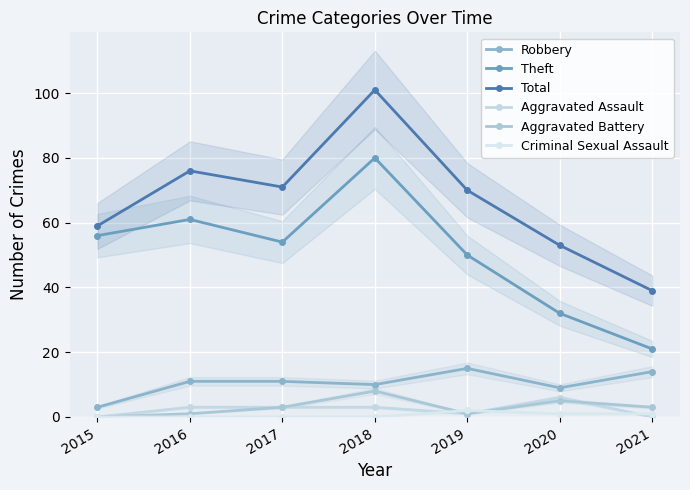

Reading right to left, what are all the values shown in this chart?

Robbery: 2021=14	2020=9	2019=15	2018=10	2017=11	2016=11	2015=3
Theft: 2021=21	2020=32	2019=50	2018=80	2017=54	2016=61	2015=56
Total: 2021=39	2020=53	2019=70	2018=101	2017=71	2016=76	2015=59
Aggravated Assault: 2021=0	2020=6	2019=1	2018=3	2017=3	2016=3	2015=0
Aggravated Battery: 2021=3	2020=5	2019=1	2018=8	2017=3	2016=1	2015=0
Criminal Sexual Assault: 2021=1	2020=1	2019=2	2018=0	2017=0	2016=0	2015=0